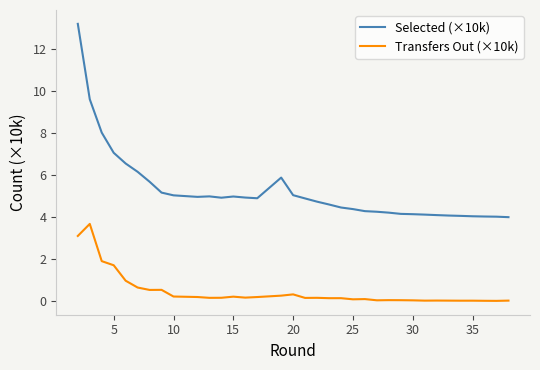

What are all the series names shown in the legend?

Selected (×10k), Transfers Out (×10k)